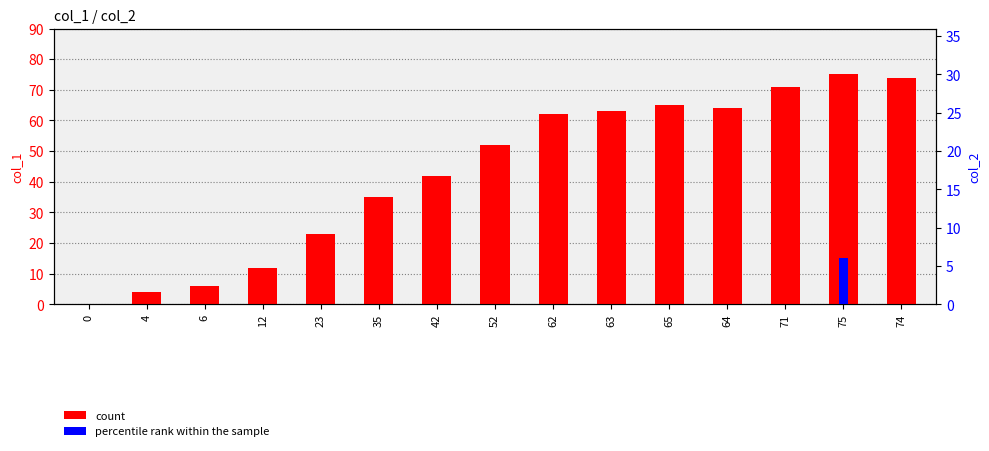

Reading left to right, extract all data points from this chart.

count: 0=0	4=4	6=6	12=12	23=23	35=35	42=42	52=52	62=62	63=63	65=65	64=64	71=71	75=75	74=74
percentile rank within the sample: 0=0	4=0	6=0	12=0	23=0	35=0	42=0	52=0	62=0	63=0	65=0	64=0	71=0	75=6	74=0